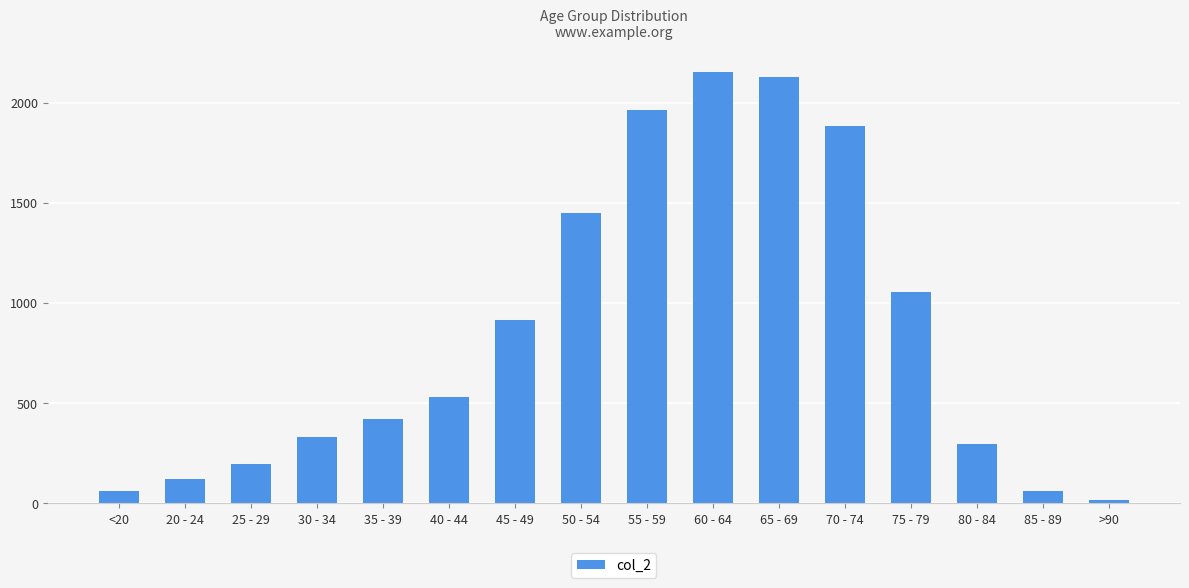

Which label corresponds to the smallest value in the chart?

>90